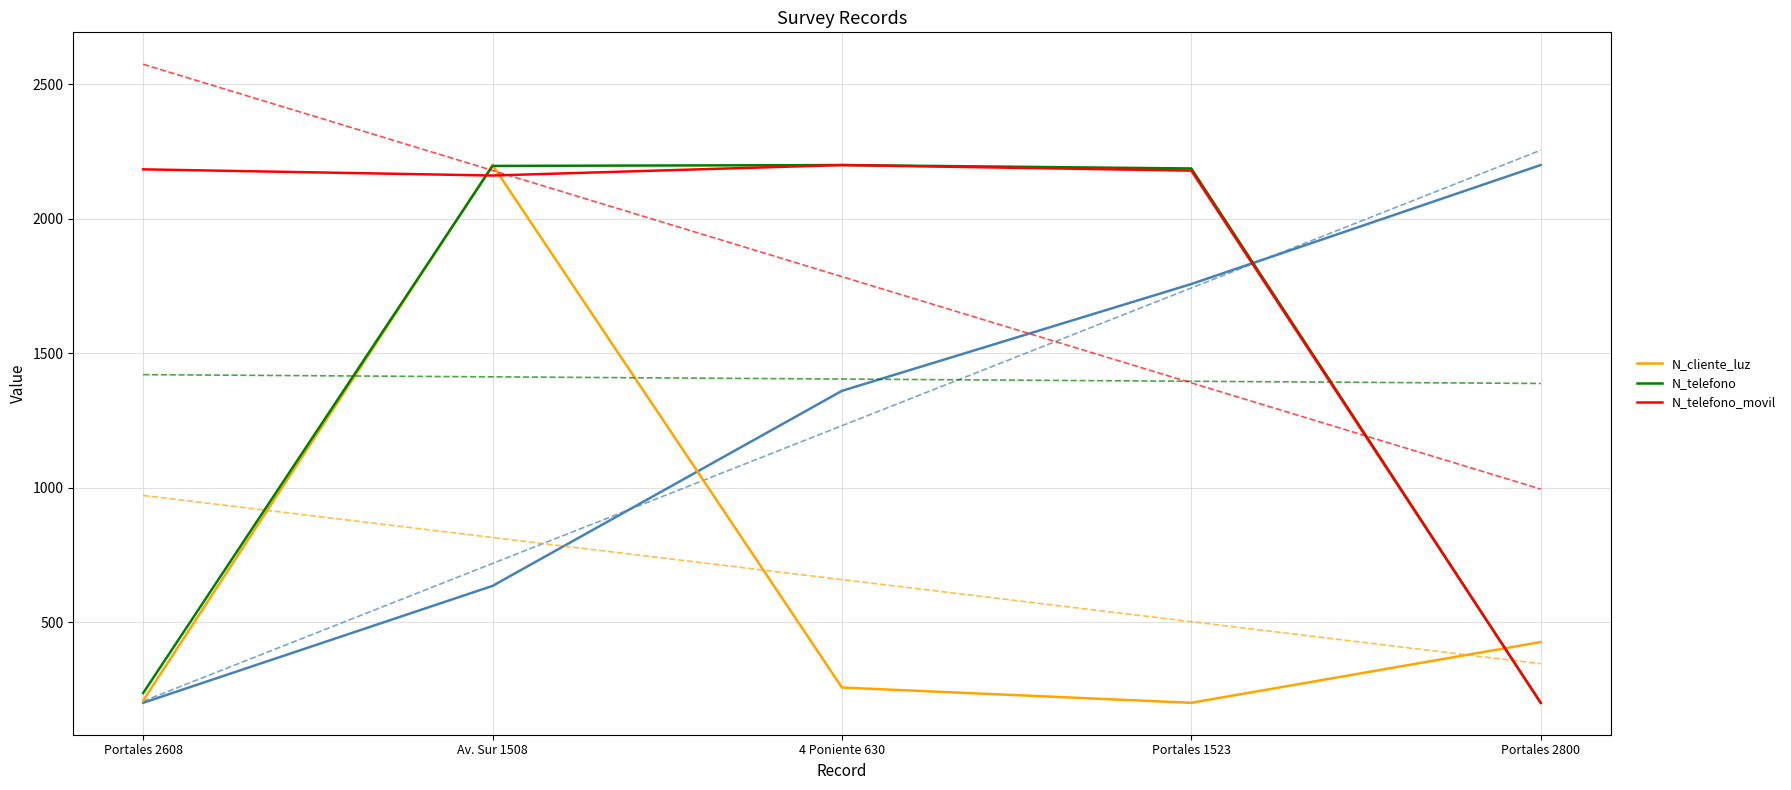

True or false: N_telefono_movil has a value of 2179.3 at Portales 1523.

True